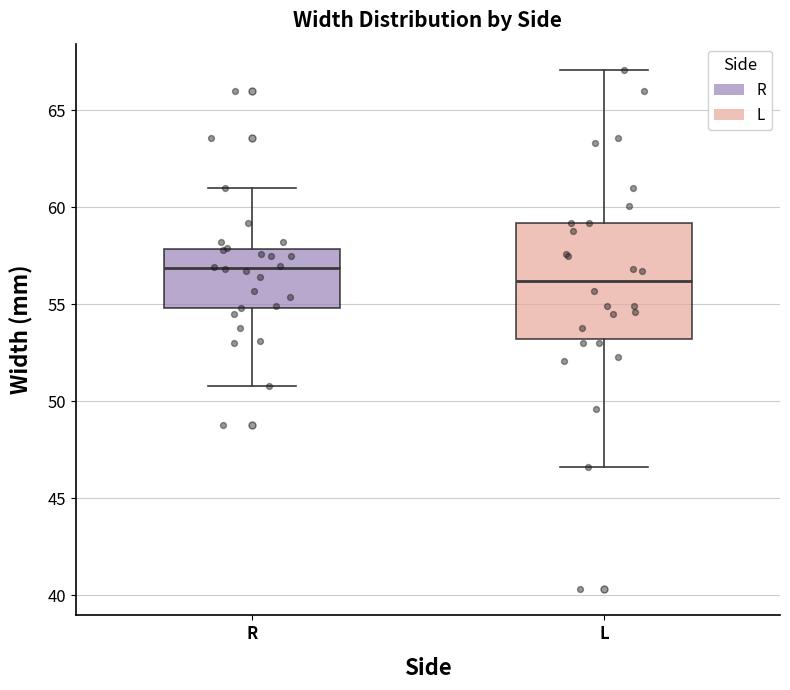

Reading left to right, read every box against the y-axis: the position of its median line, the range the box covers, and the ends of its whiskers. The values are not printed on the chart, so give them approximately, as read against the axis.

R: median 57.0, box 55.0 to 58.0, whiskers 51.0 to 61.0
L: median 56.0, box 53.0 to 59.0, whiskers 46.5 to 67.0